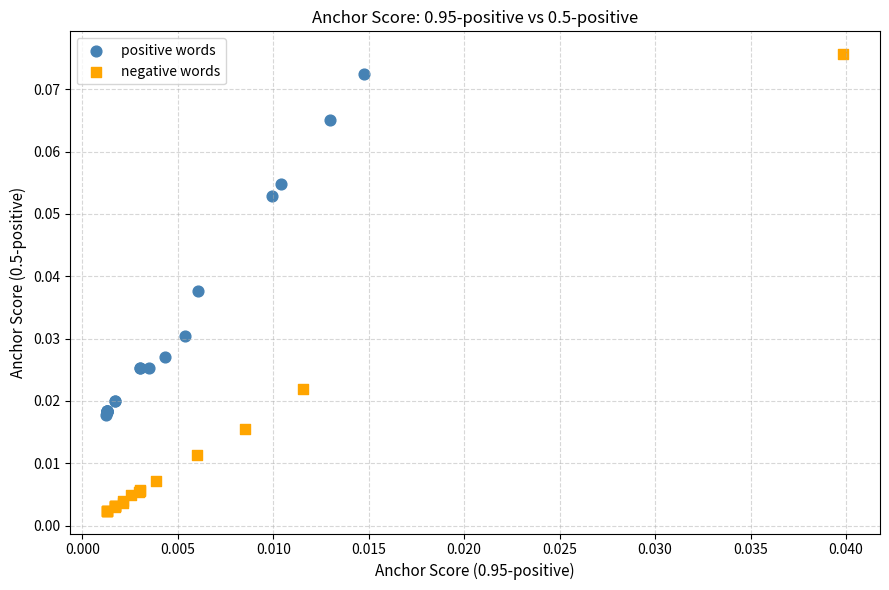

Which series has the largest Y range (max minus min)?

negative words